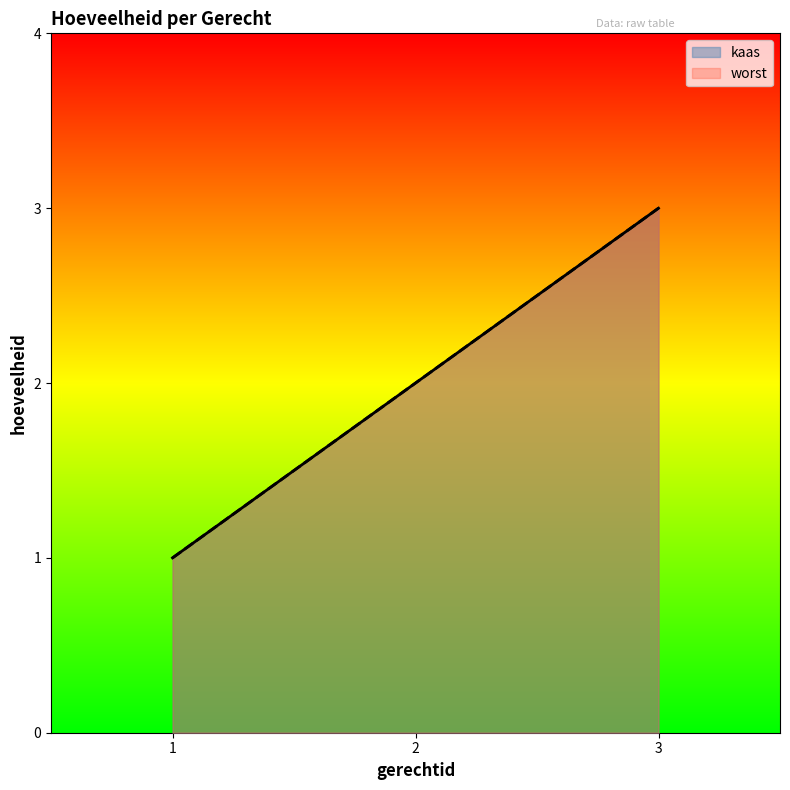

What is the average value of the kaas series?

2